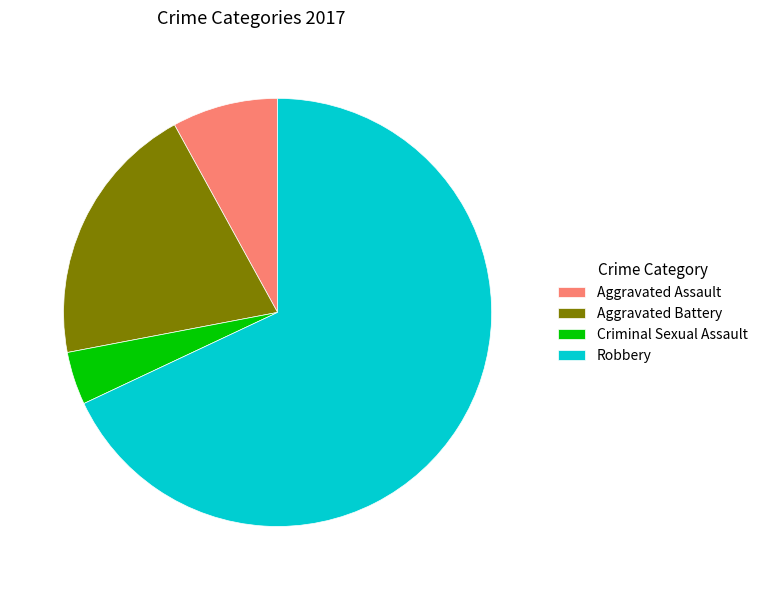

Approximately how many times larger is the value at Criminal Sexual Assault compared to Robbery?

0.1